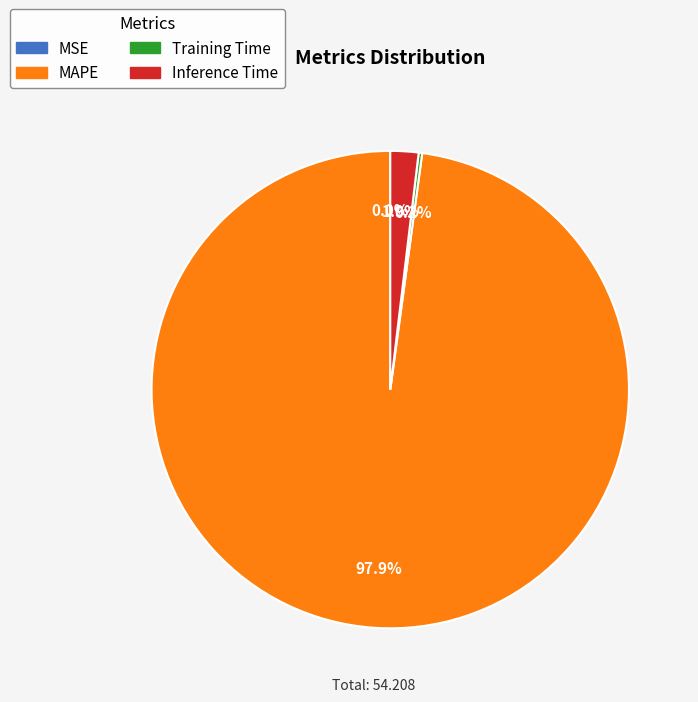

Which category accounts for the majority?

MAPE